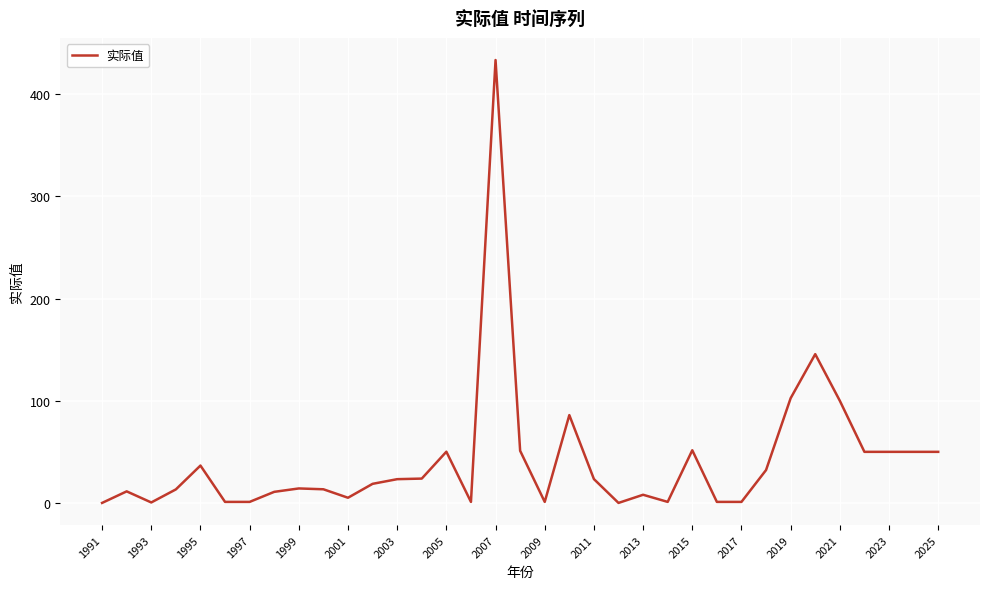

What is the greatest value displayed?

433.6